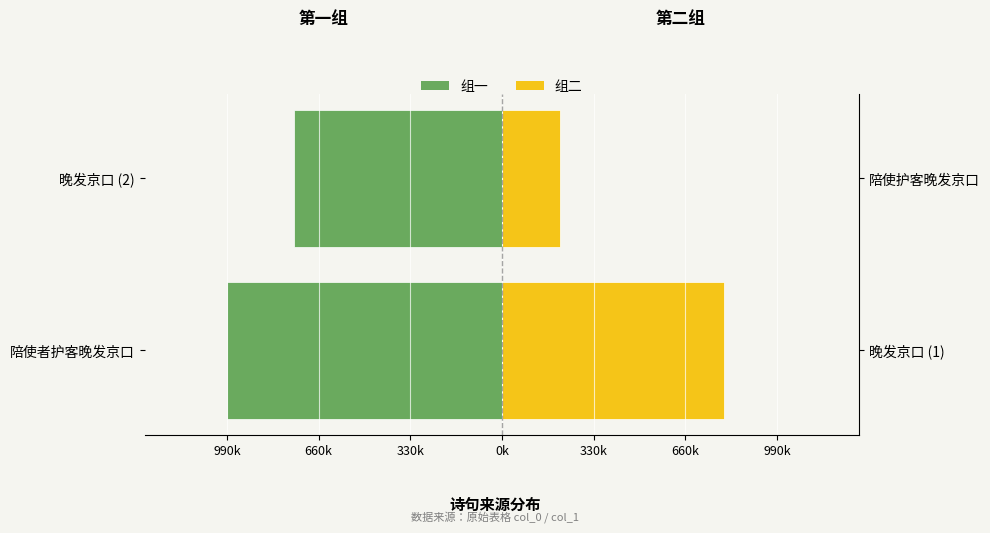

What position from the left is 晚发京口 (2)?

2